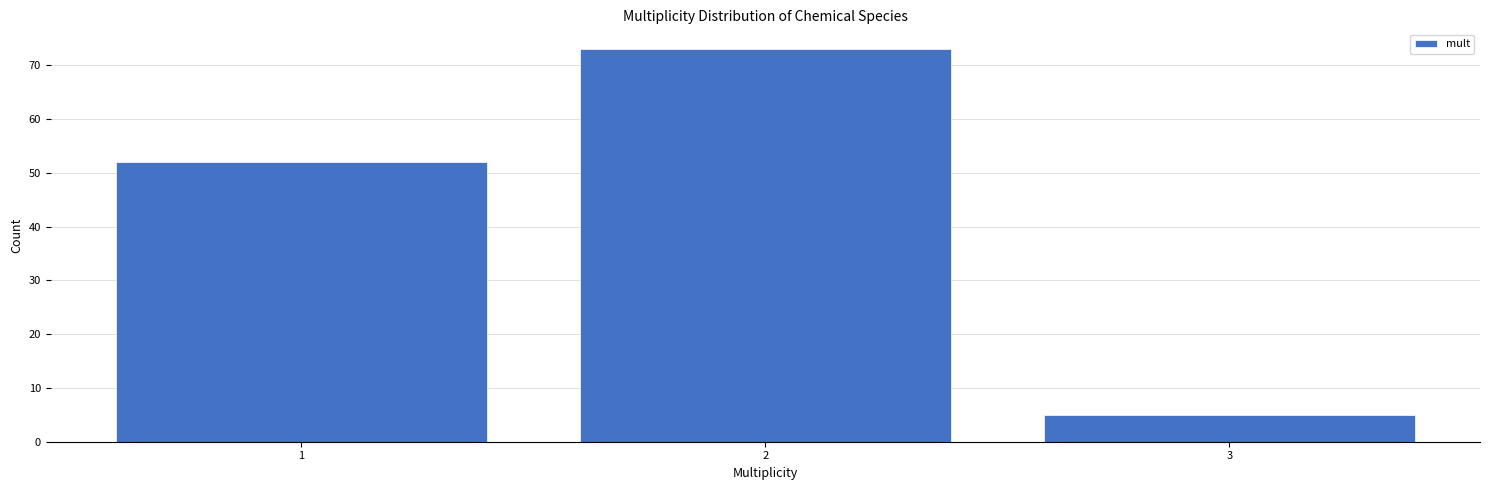

Reading right to left, extract all data points from this chart.

3=5	2=73	1=52